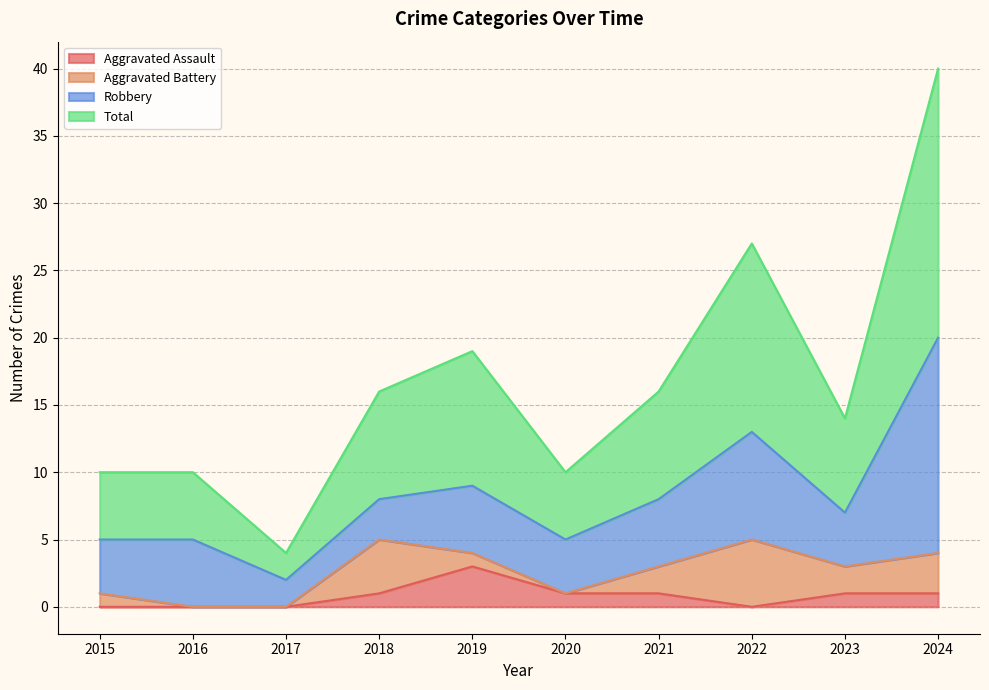

Is it true that Aggravated Assault equals 2 at 2020?

False